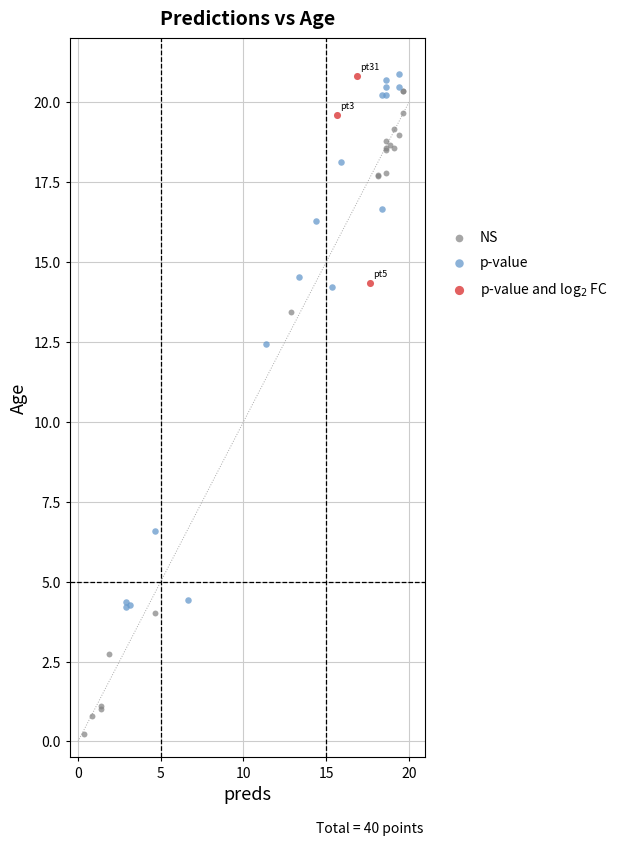

What are all the series names shown in the legend?

NS, p-value, p-value and log$_2$ FC